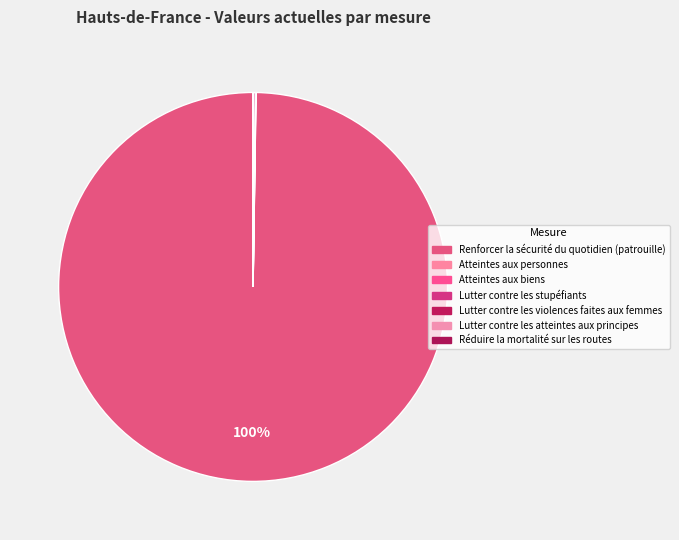

Rank the categories by value from lowest to highest.

Réduire la mortalité sur les routes, Lutter contre les violences faites aux femmes, Lutter contre les atteintes aux principes, Atteintes aux personnes, Atteintes aux biens, Lutter contre les stupéfiants, Renforcer la sécurité du quotidien (patrouille)